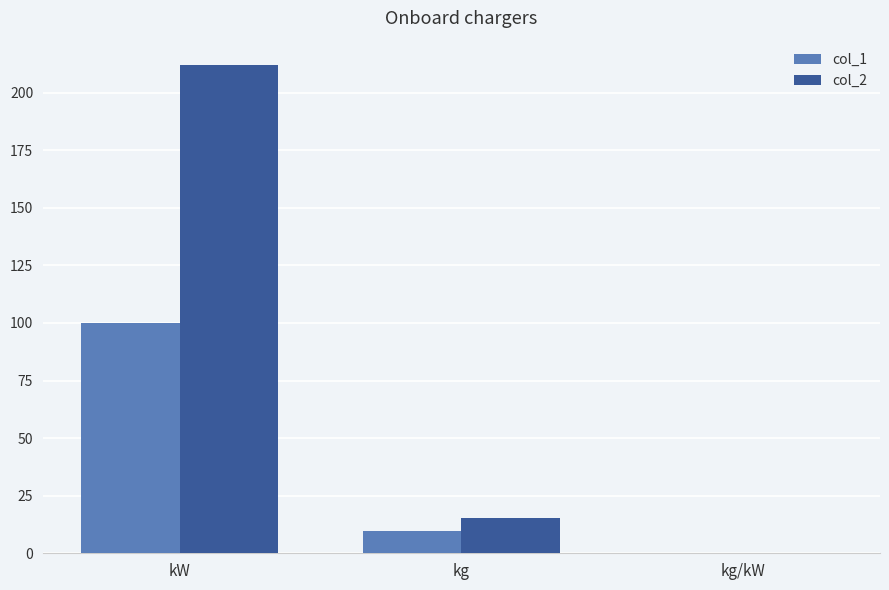

What is the average value of the col_1 series?

36.5